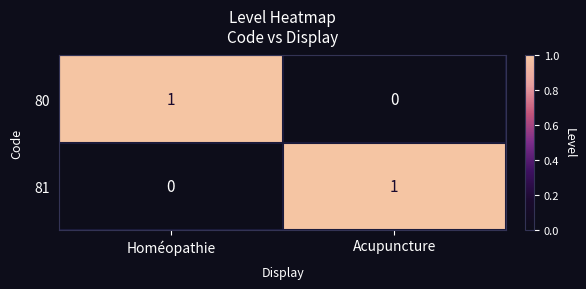

Is it true that 81 equals 0 at Homéopathie?

True